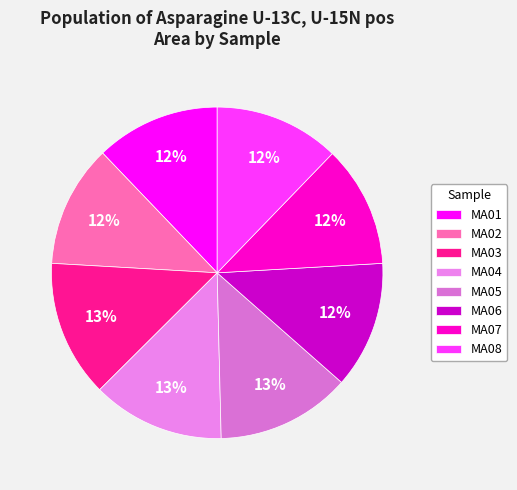

Combined, do MA03 and MA08 account for over 50%?

No